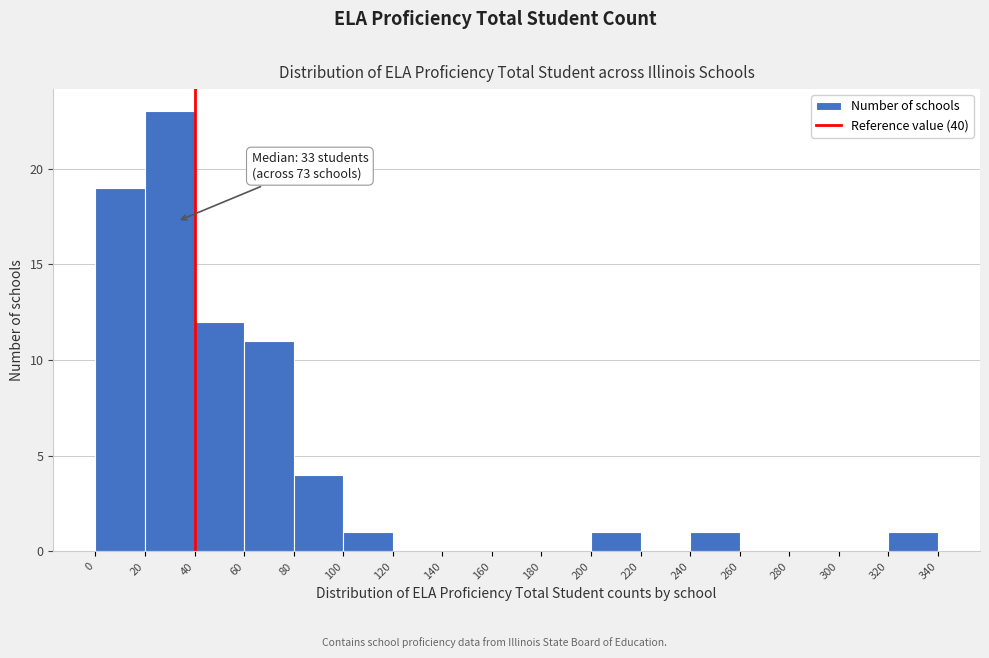

Which range on the x-axis has the tallest bar?

20 to 40